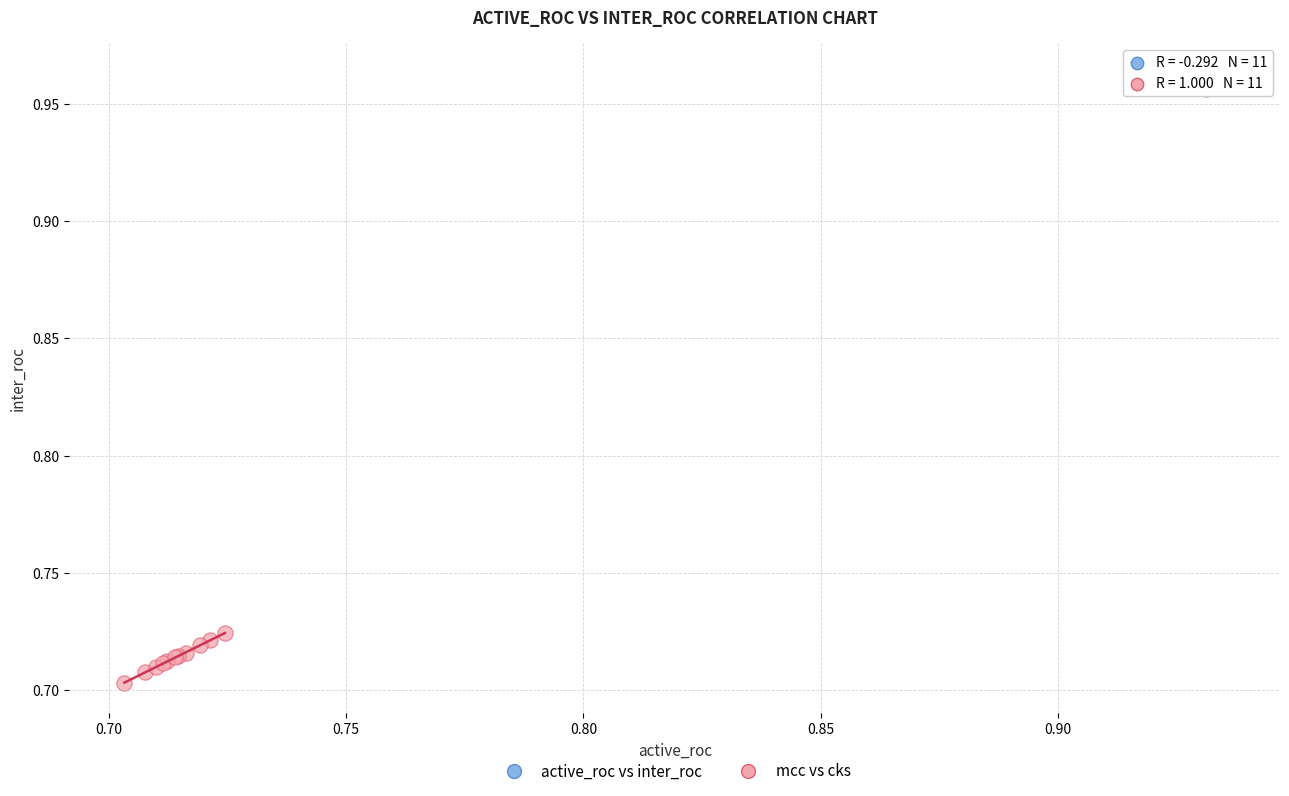

Which series reaches the minimum Y coordinate?

mcc vs cks